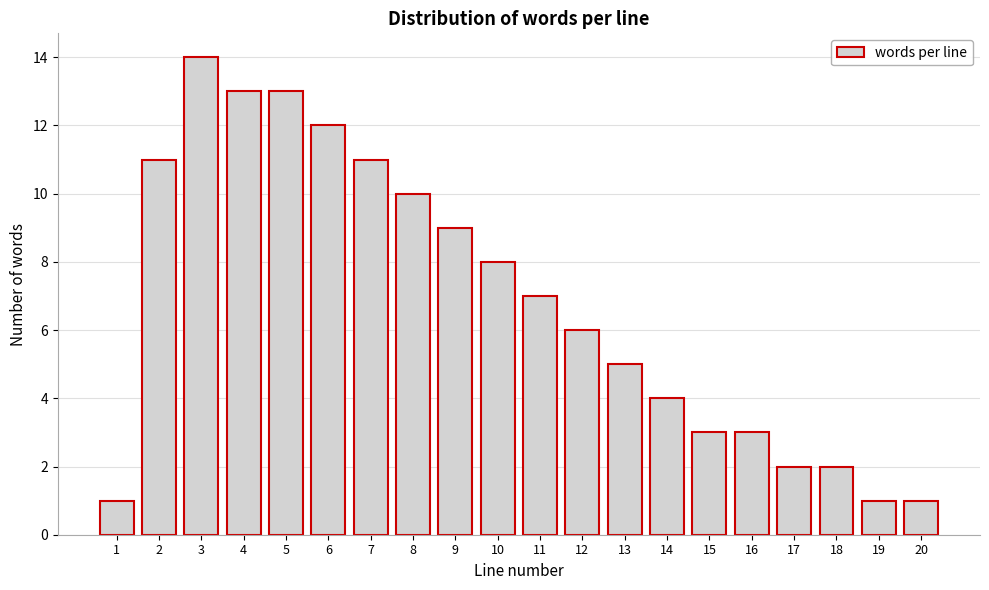

Reading left to right, list all the values displayed in this chart.

1=1	2=11	3=14	4=13	5=13	6=12	7=11	8=10	9=9	10=8	11=7	12=6	13=5	14=4	15=3	16=3	17=2	18=2	19=1	20=1